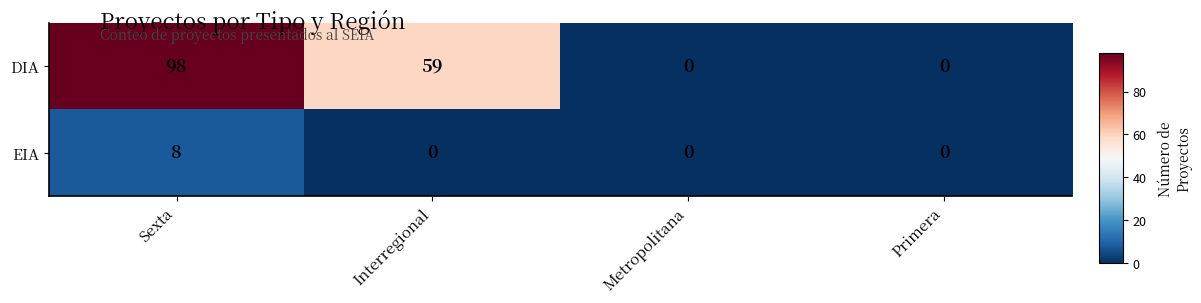

How many series are shown in this chart?

2